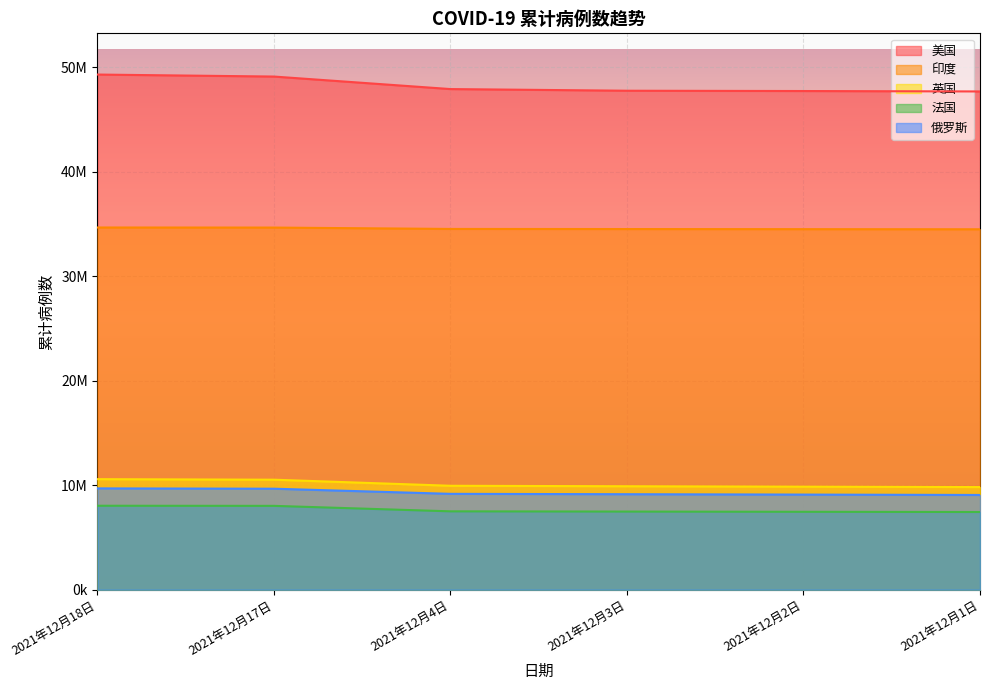

What is the difference between the highest and lowest values at 2021年12月4日?

40391830